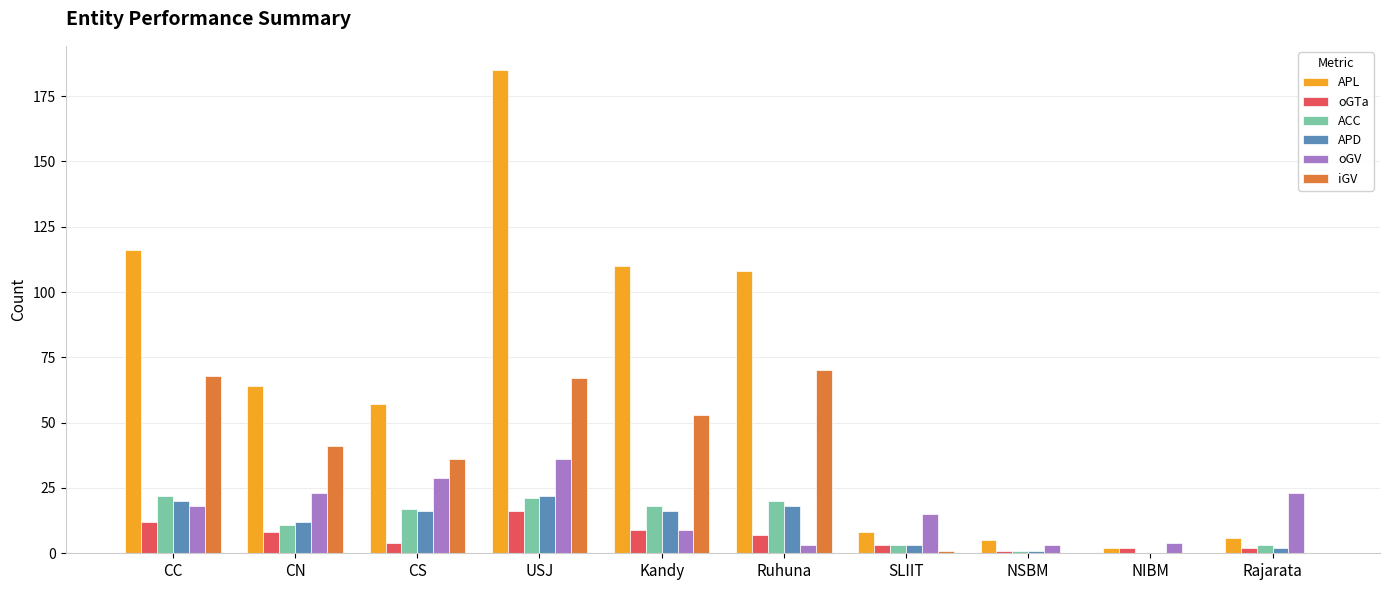

Which series has the largest total across all categories?

APL